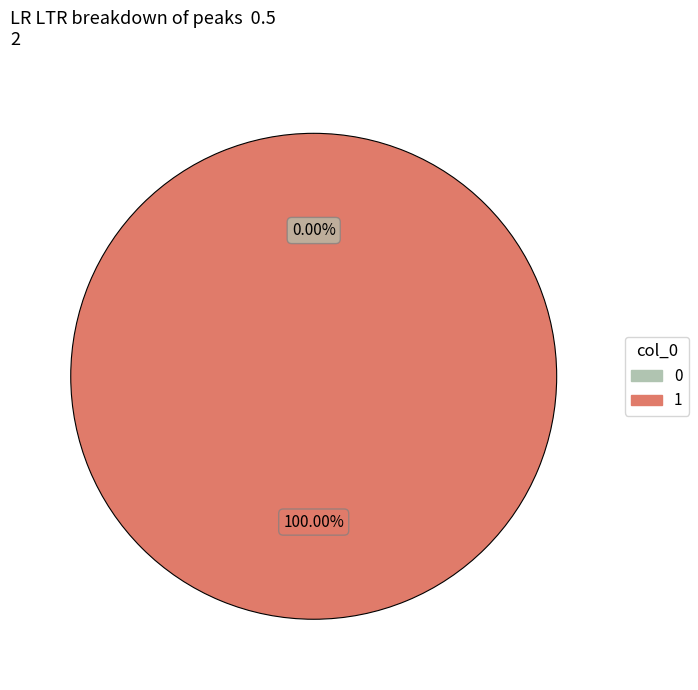

What is the change in value from 0 to 1?

+1